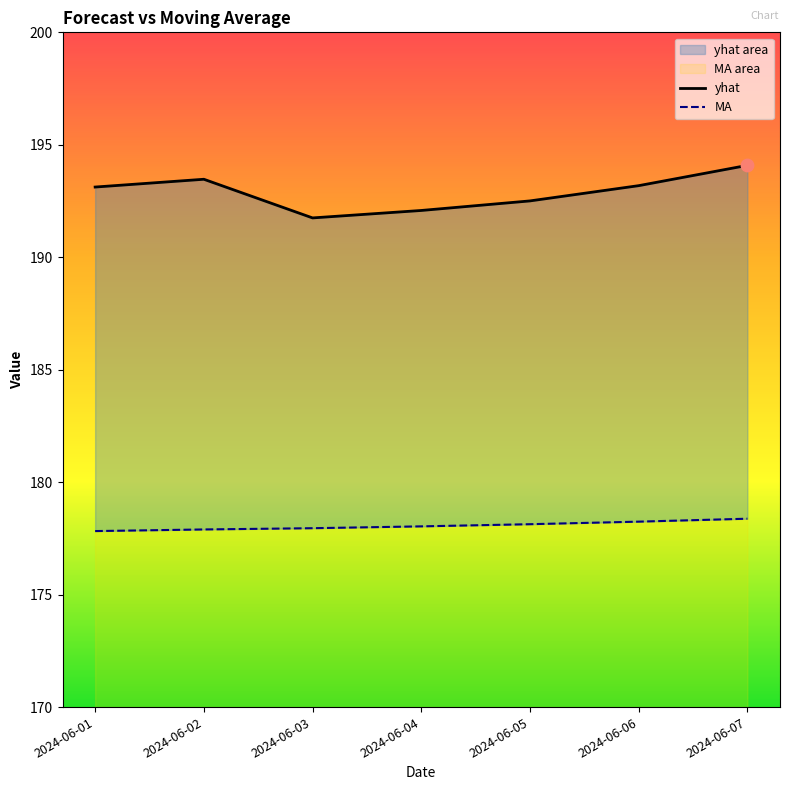

Which series reaches the minimum Y coordinate?

MA